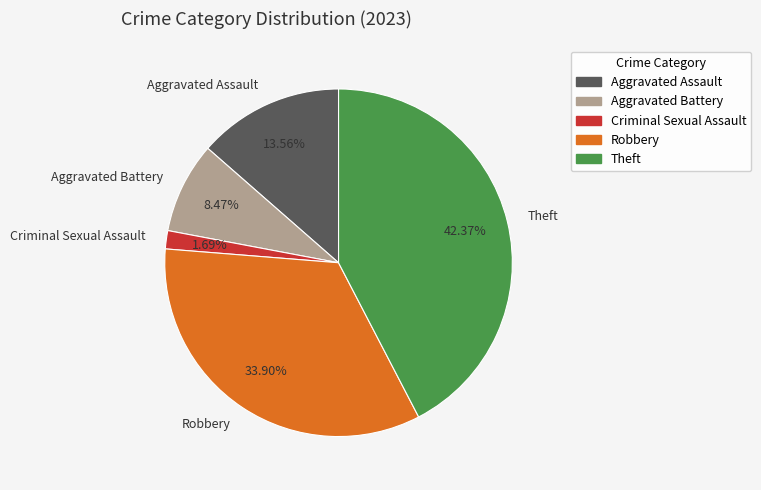

How many slices are in this pie chart?

5